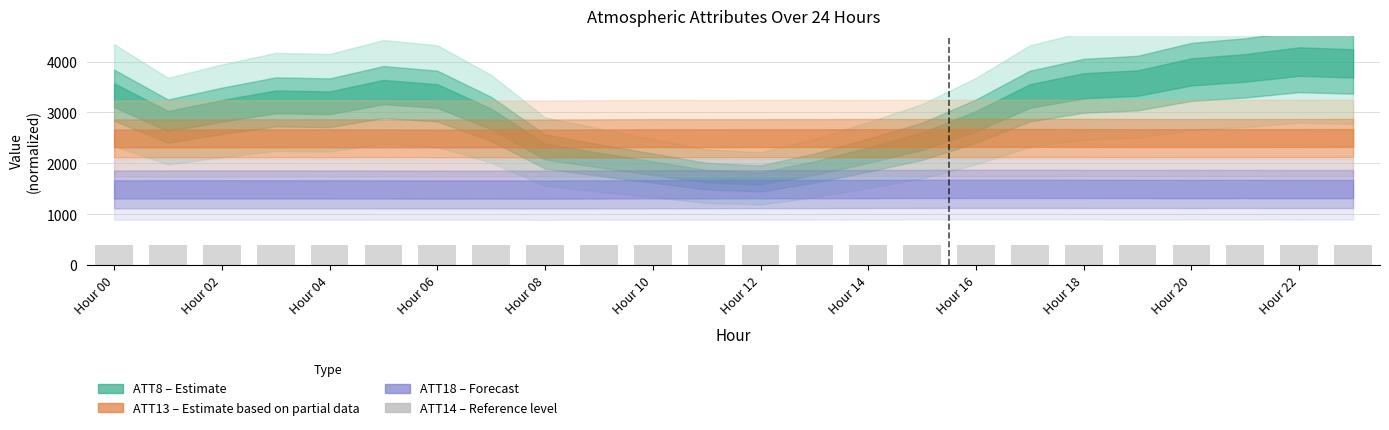

What is the maximum value shown in the chart?

400.0